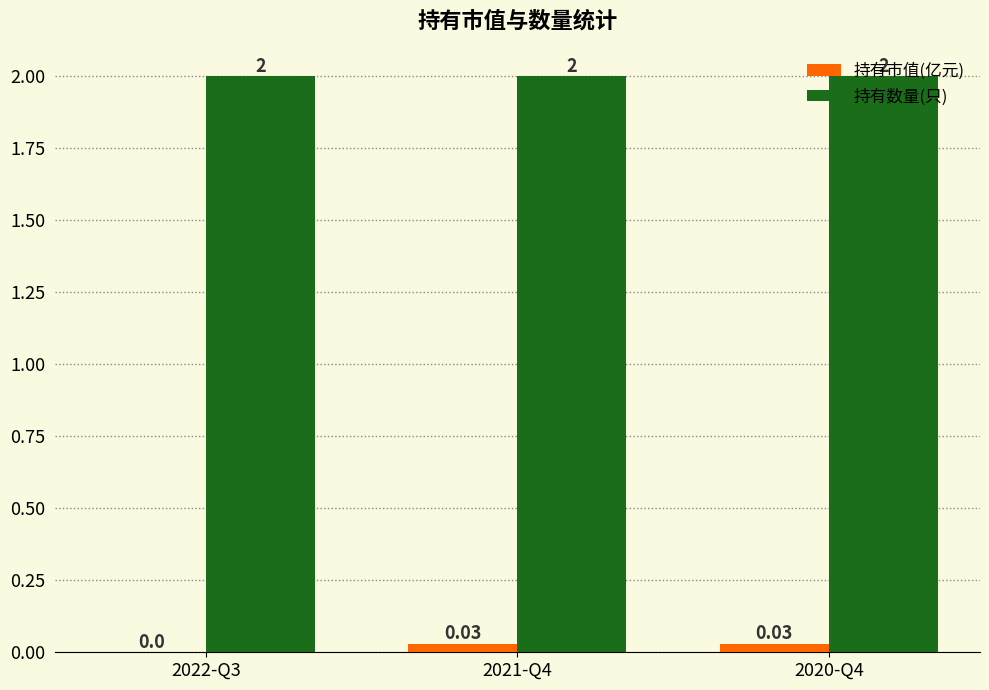

Which series has the largest total across all categories?

持有数量(只)